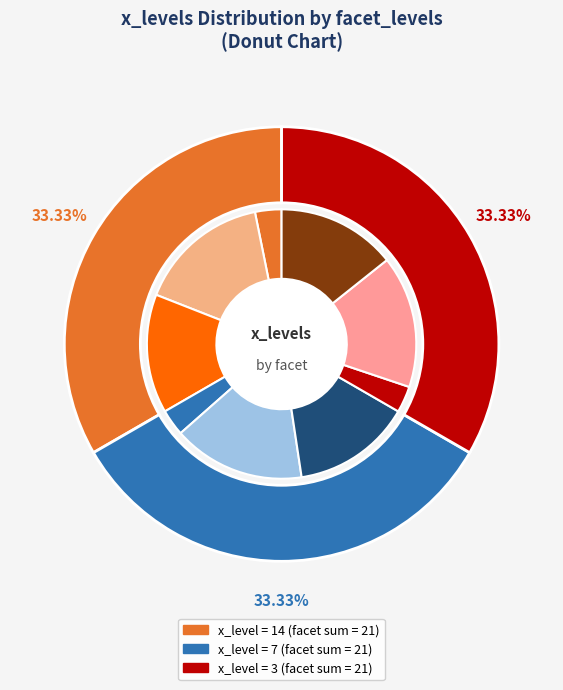

How many segments does this pie chart have?

9